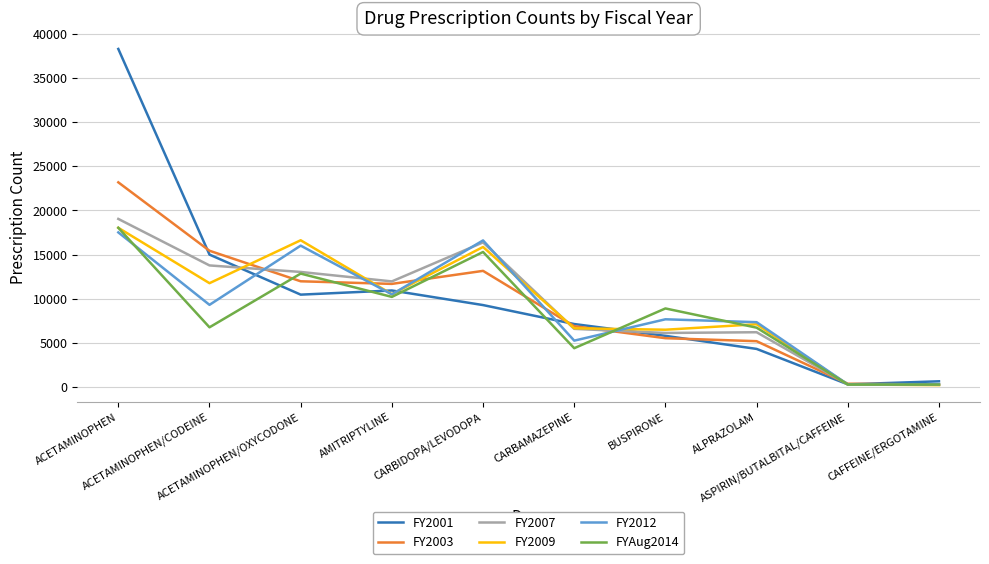

Which series has the widest spread of values?

FY2001